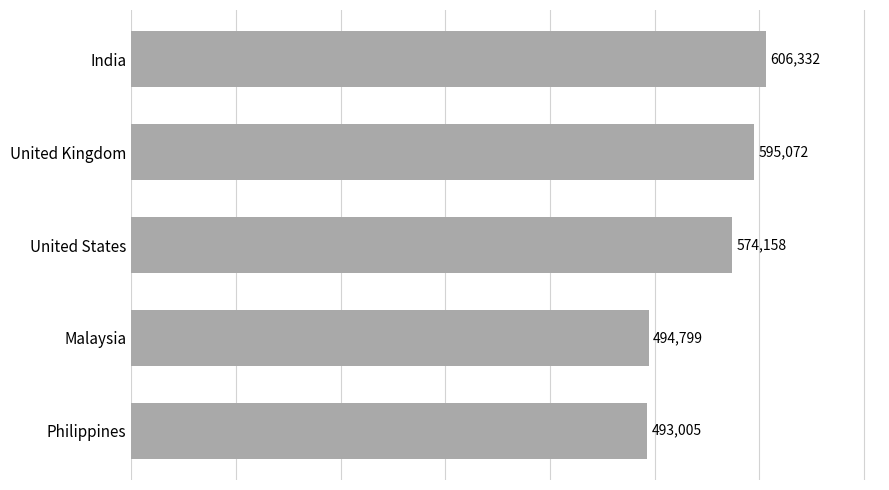

What is the sum of all values?

2763364.5